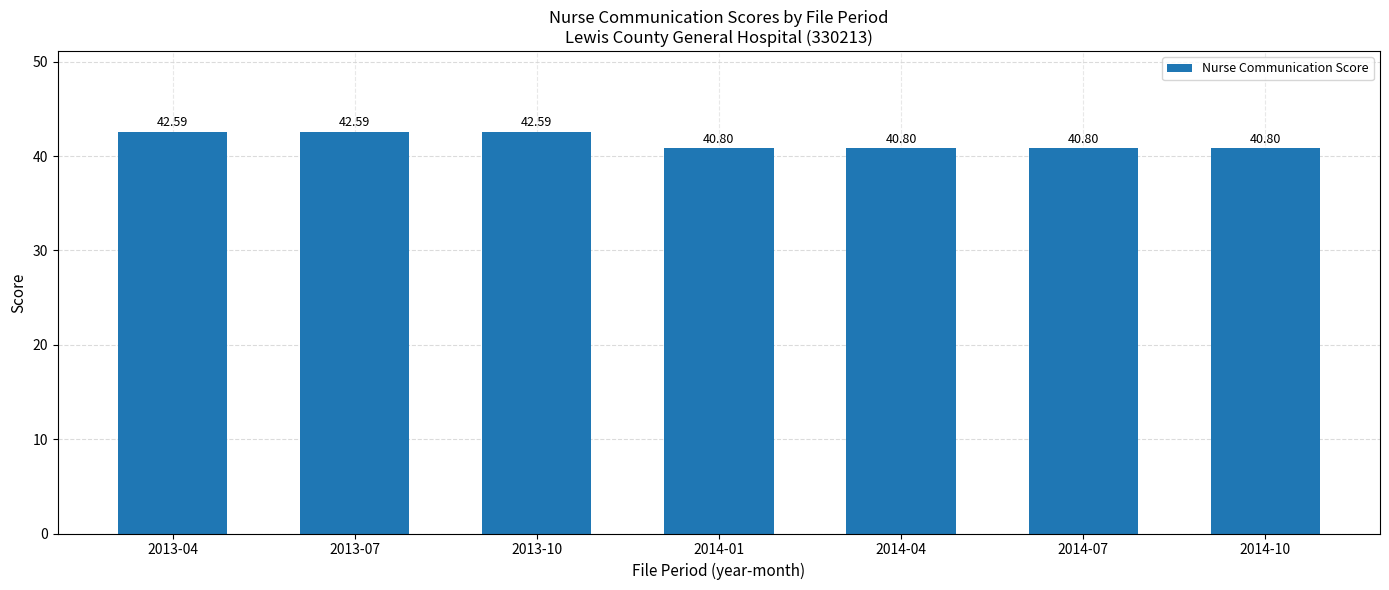

What is the label of the 2nd bar from the left?

2013-07